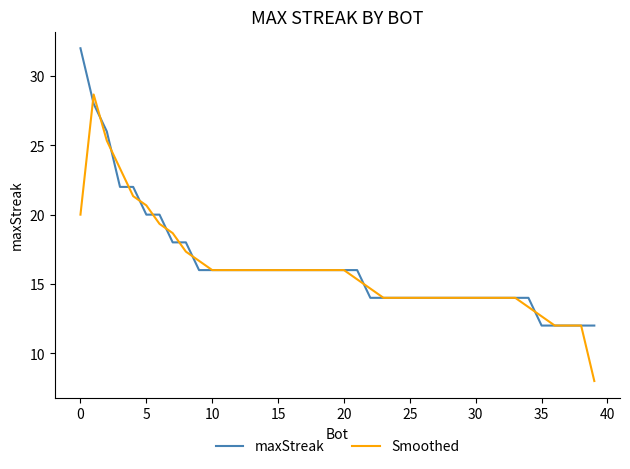

What is the highest value of the Smoothed series?

28.7